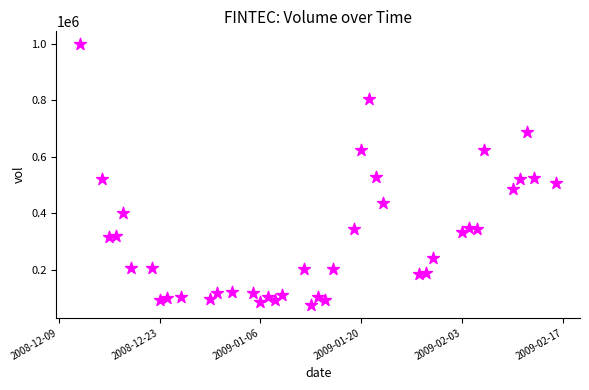

What is the range of Y values (max minus min)?

923734